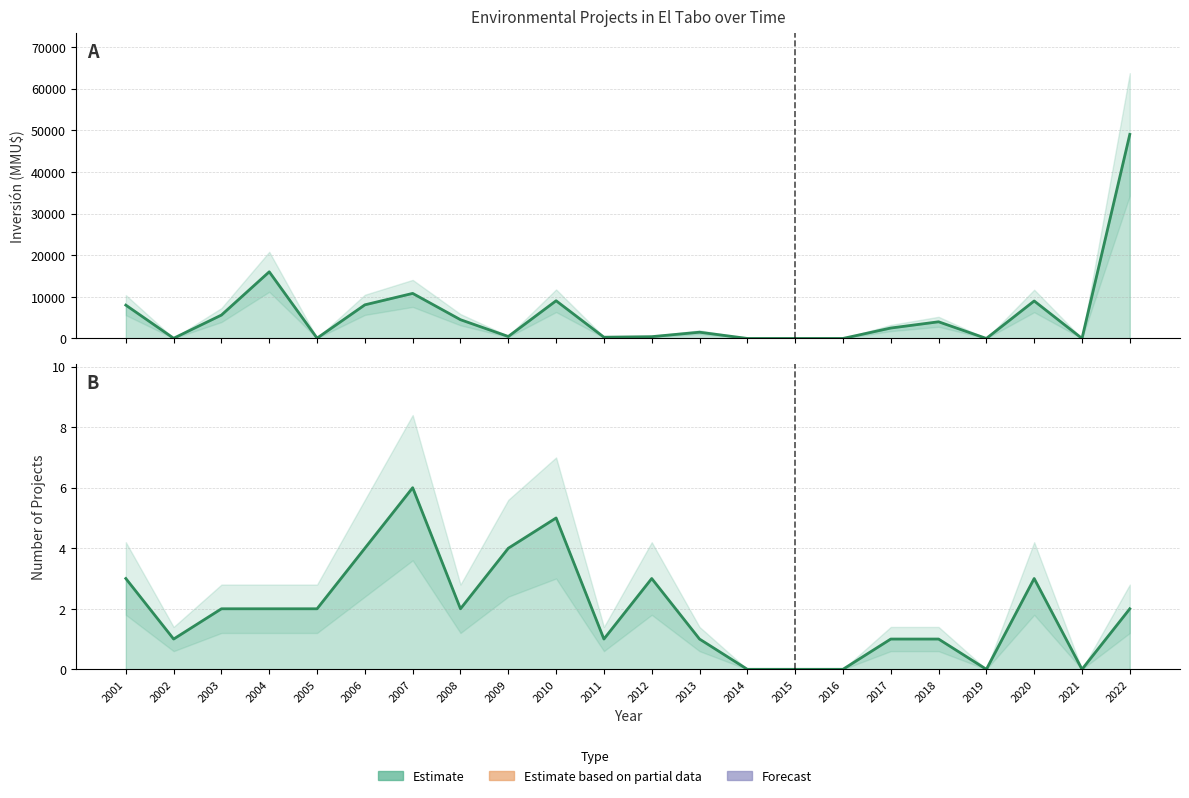

Which label corresponds to the smallest value in the chart?

2014